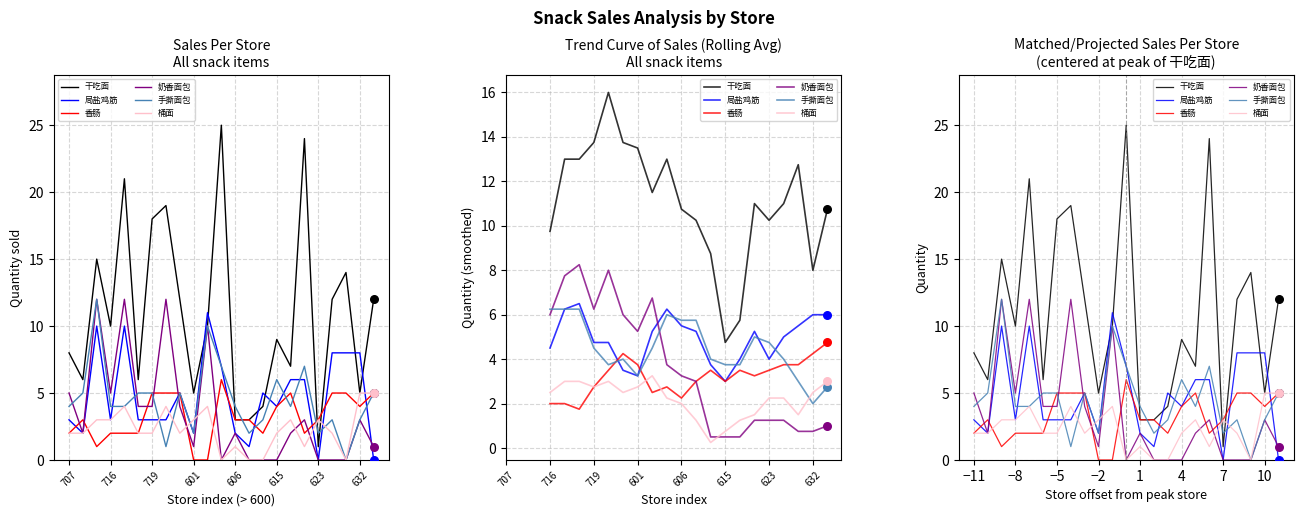

Is the value of 香肠 at 615 greater than the value of 奶香面包 at 20?

Yes